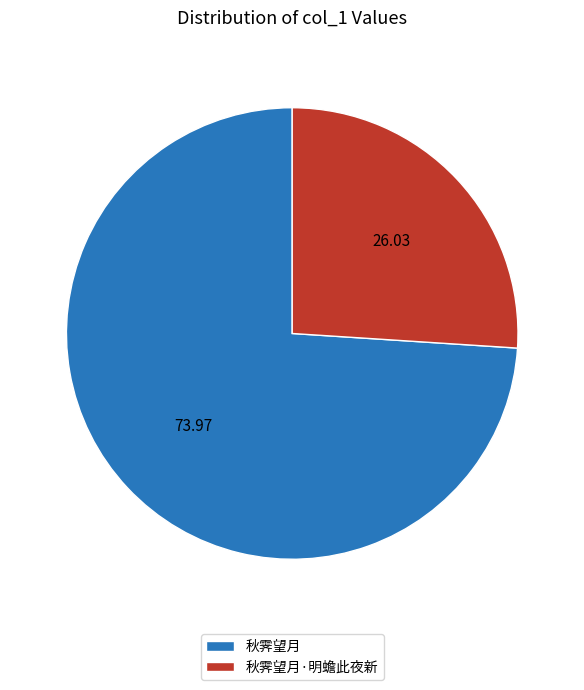

What is the largest slice in the pie chart?

秋霁望月